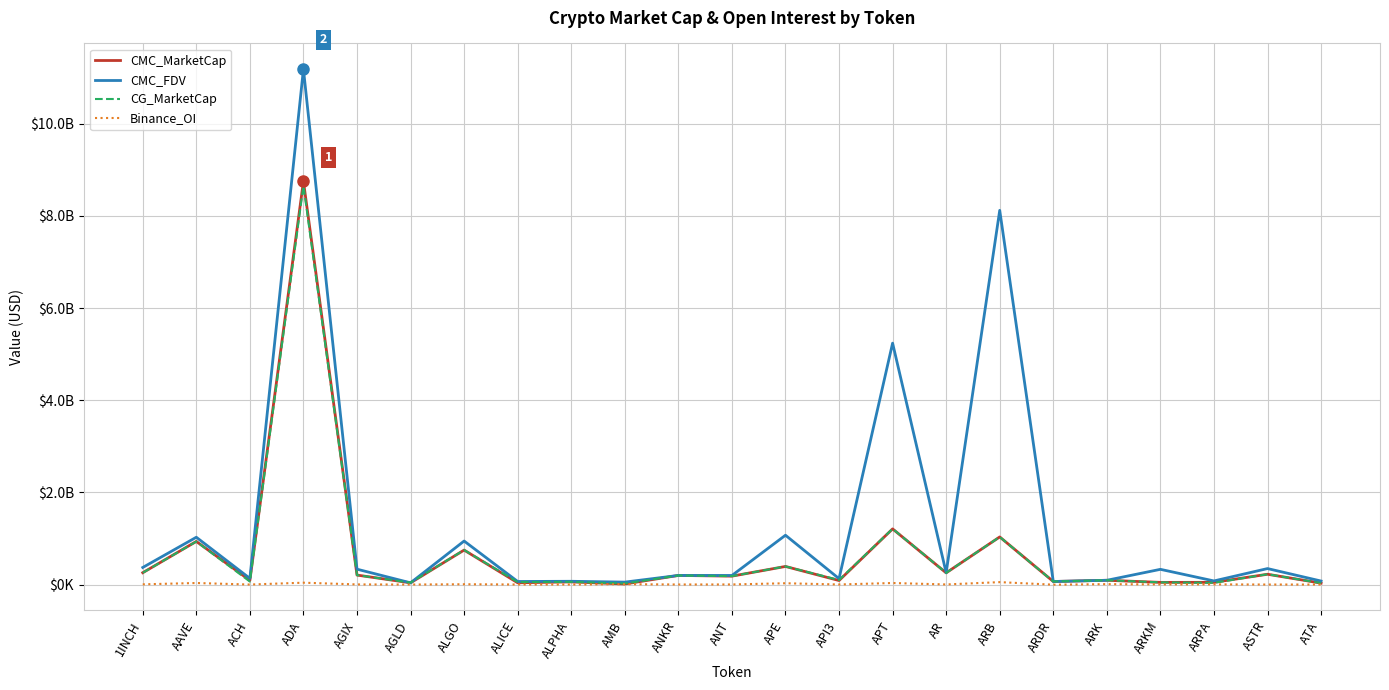

At which category does CMC_MarketCap reach its first local peak?

AAVE